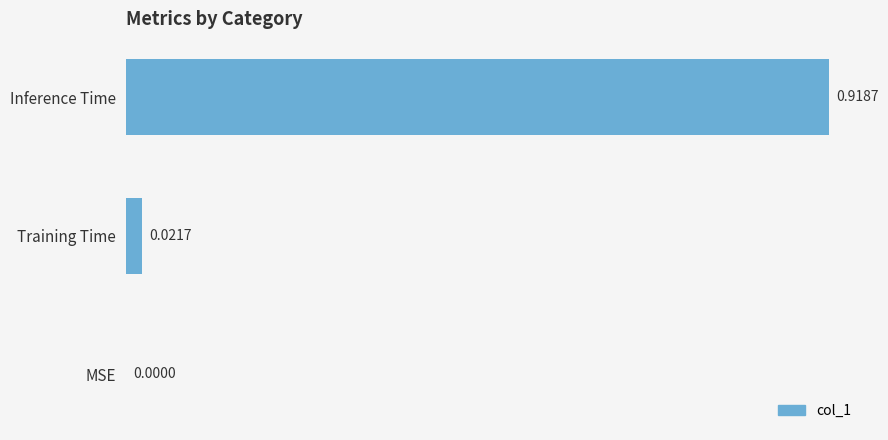

At which category does the chart reach its peak across all series?

Inference Time